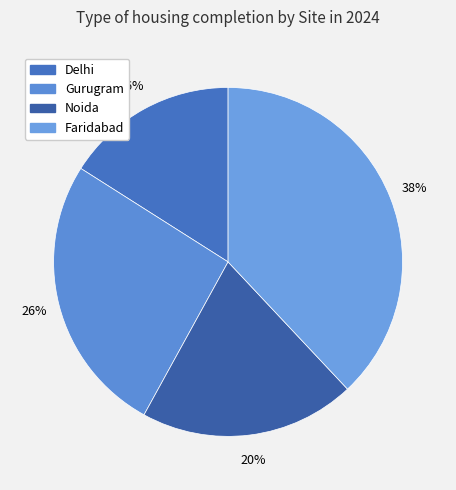

To the nearest percent, what percentage of the pie is Noida?

20%